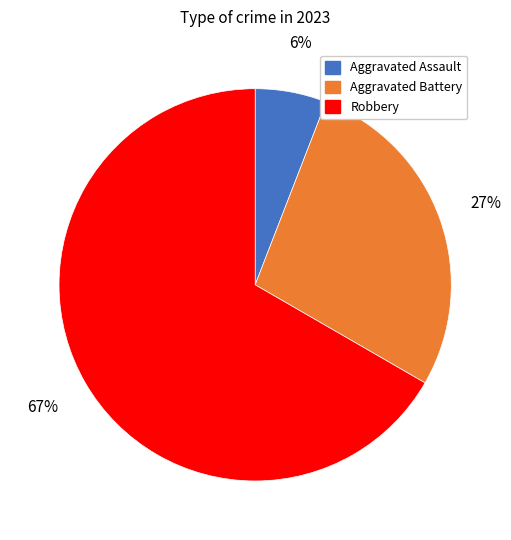

Is there a majority slice in this chart?

Yes